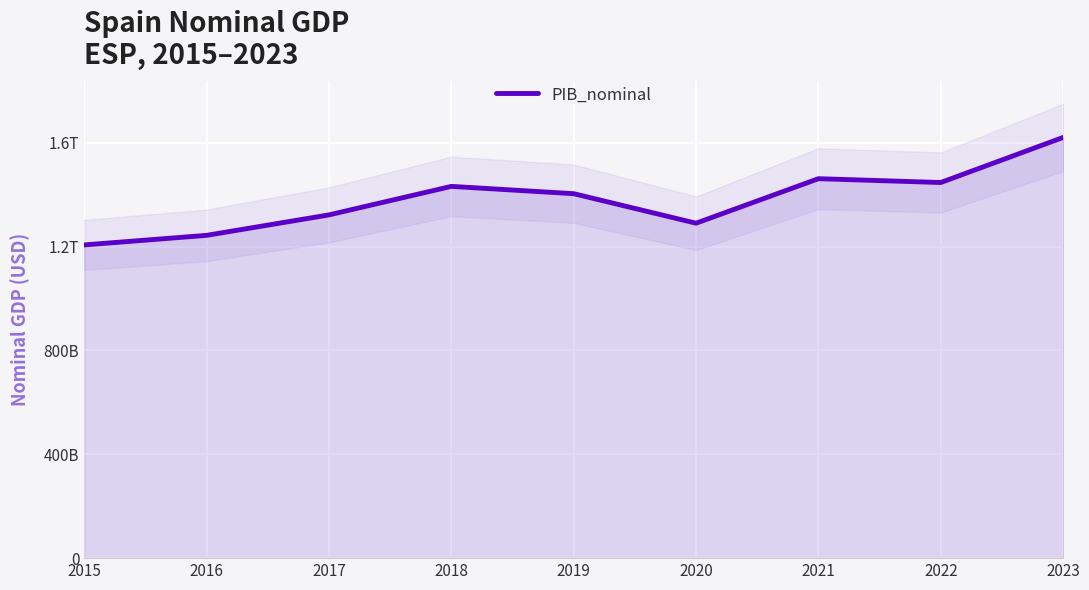

At which category does the chart reach its minimum across all series?

2015